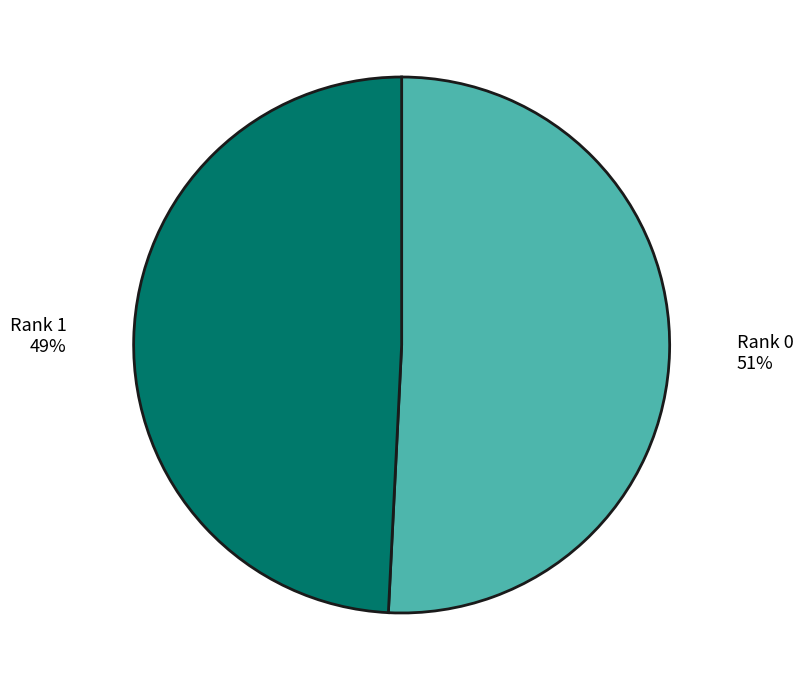

What is the largest slice in the pie chart?

Rank 0